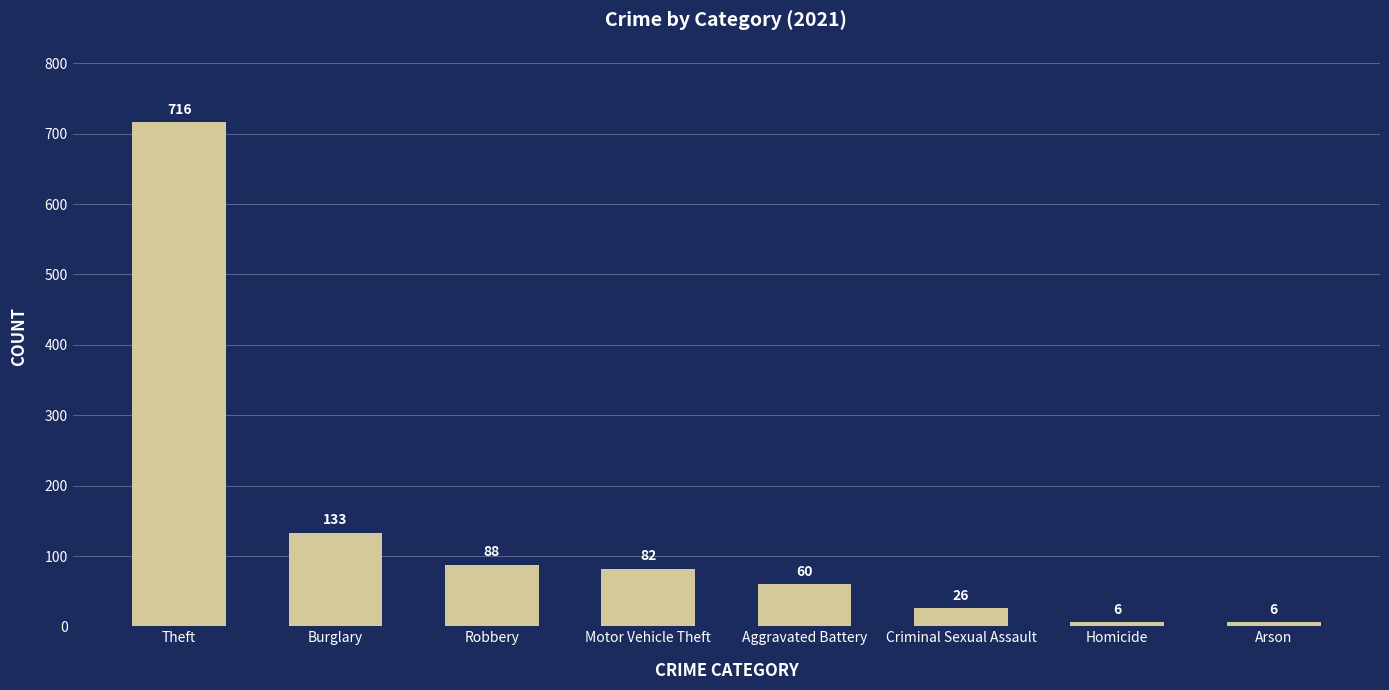

Approximately how many times larger is the value at Burglary compared to Homicide?

22.2